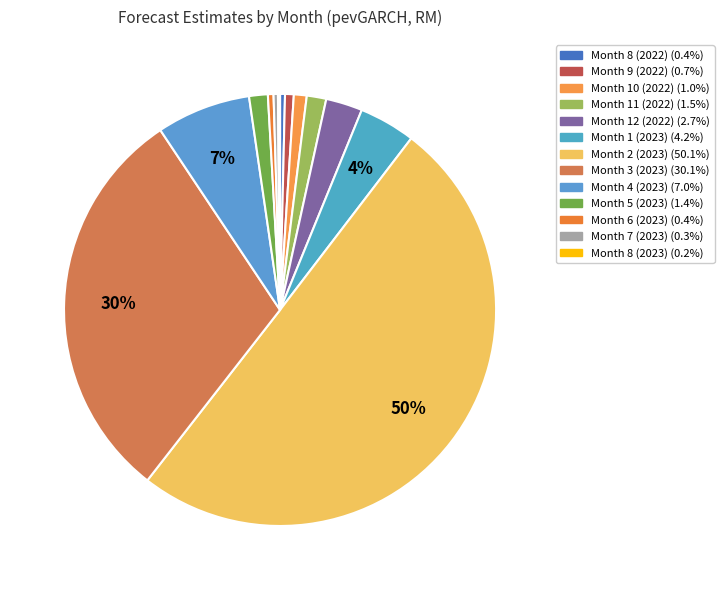

Between Month 8 (2023) and Month 3 (2023), which is larger?

Month 3 (2023)